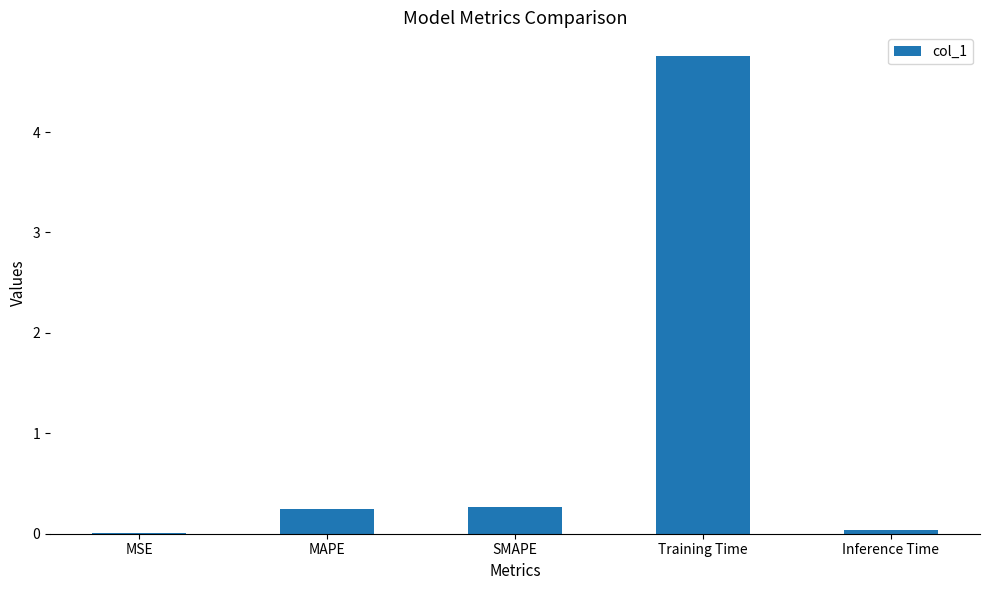

The chart shows a value of 2.8 at Training Time. True or false?

False